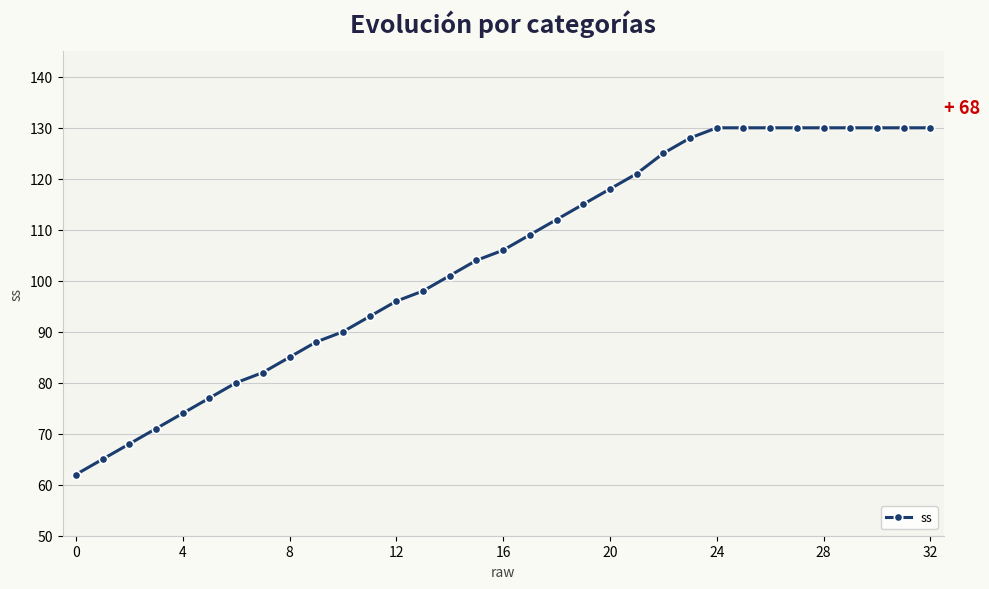

How many categories are shown in the chart?

33